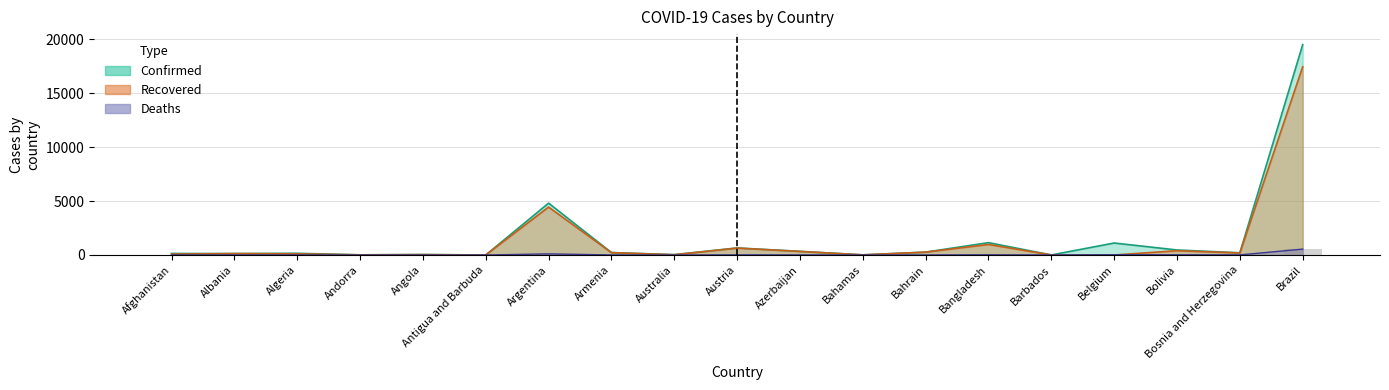

What is the average value of the Deaths series?

39.9